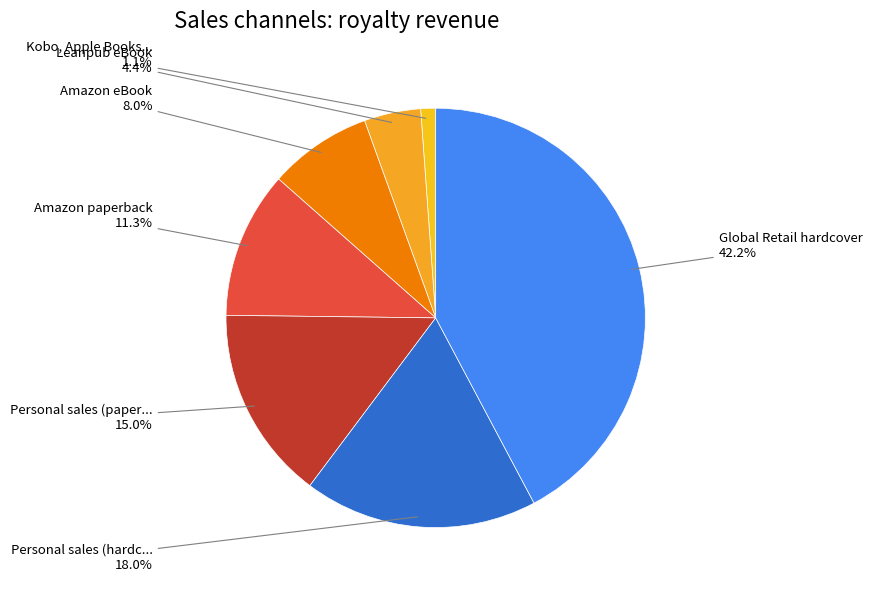

To the nearest percent, what is the difference between the largest and smallest slice percentages?

41%